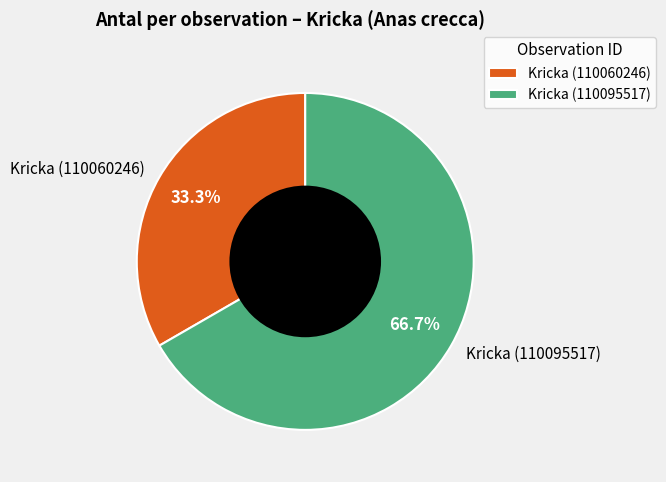

Is the sum of Kricka (110060246) and Kricka (110095517) greater than half?

Yes